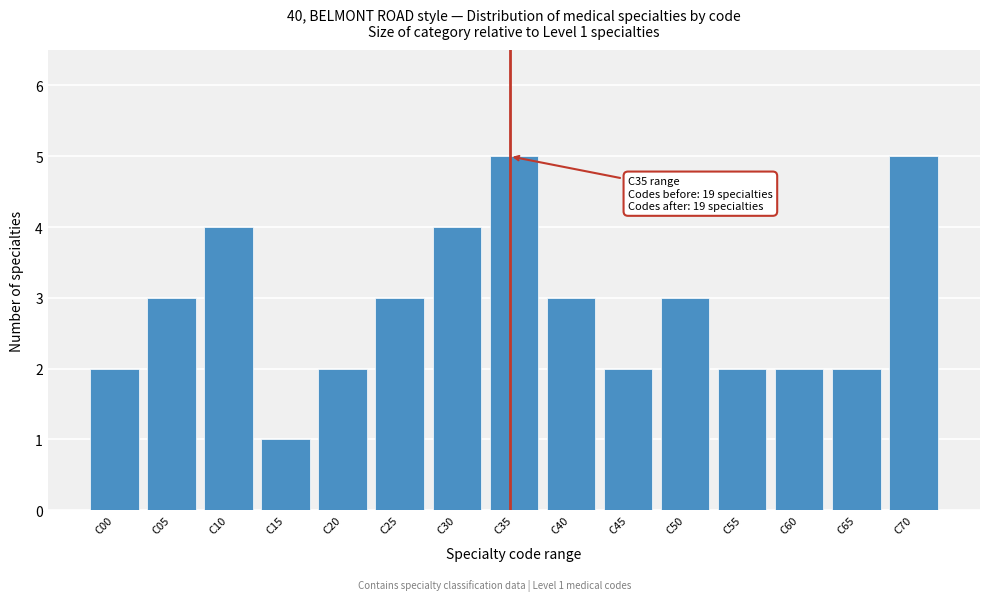

Reading left to right, extract all data points from this chart.

C00=2	C05=3	C10=4	C15=1	C20=2	C25=3	C30=4	C35=5	C40=3	C45=2	C50=3	C55=2	C60=2	C65=2	C70=5